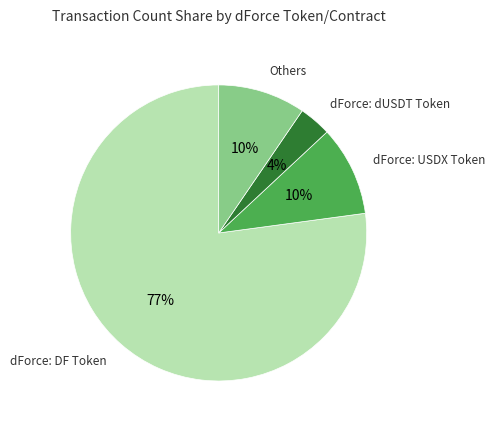

To the nearest percent, what is the average slice percentage?

25%